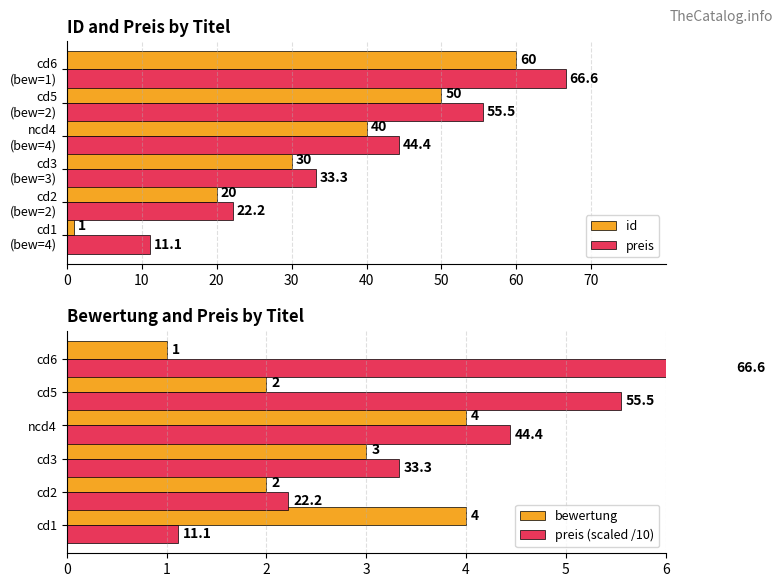

Count the number of data series in this chart.

4